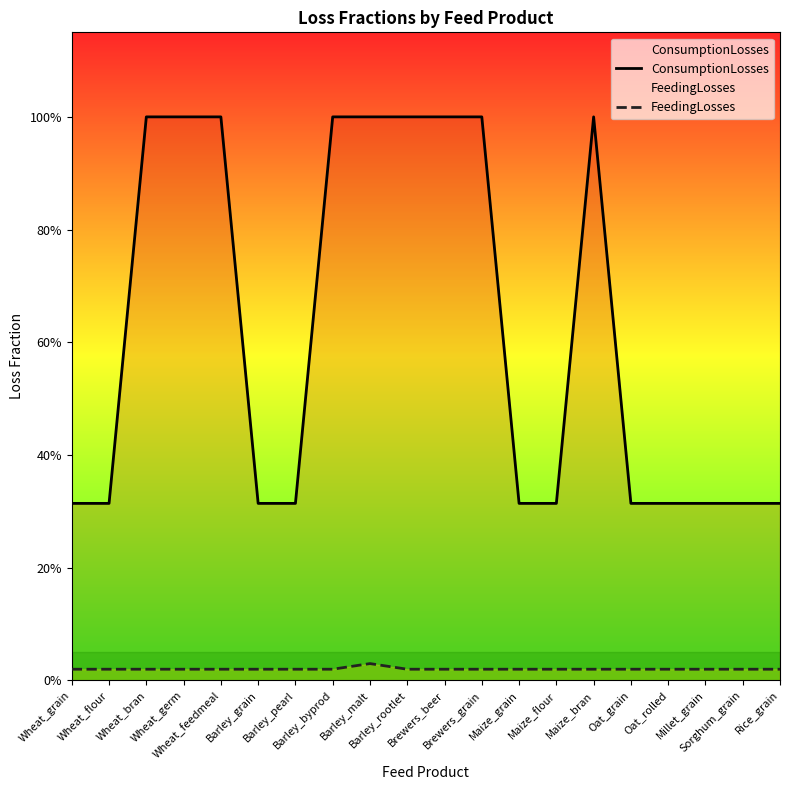

Which series has the widest spread of values?

ConsumptionLosses